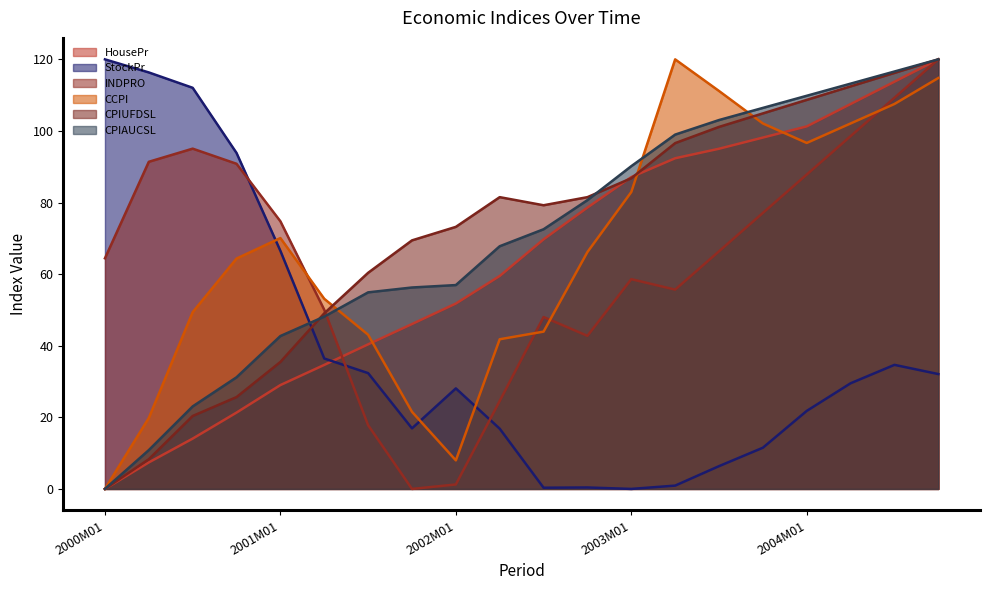

Rank the series at 2003M10 from highest to lowest value.

CPIAUCSL, CPIUFDSL, CCPI, HousePr, INDPRO, StockPr